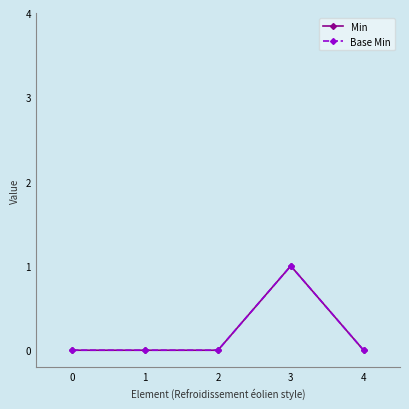

Which series has the largest total across all categories?

Min